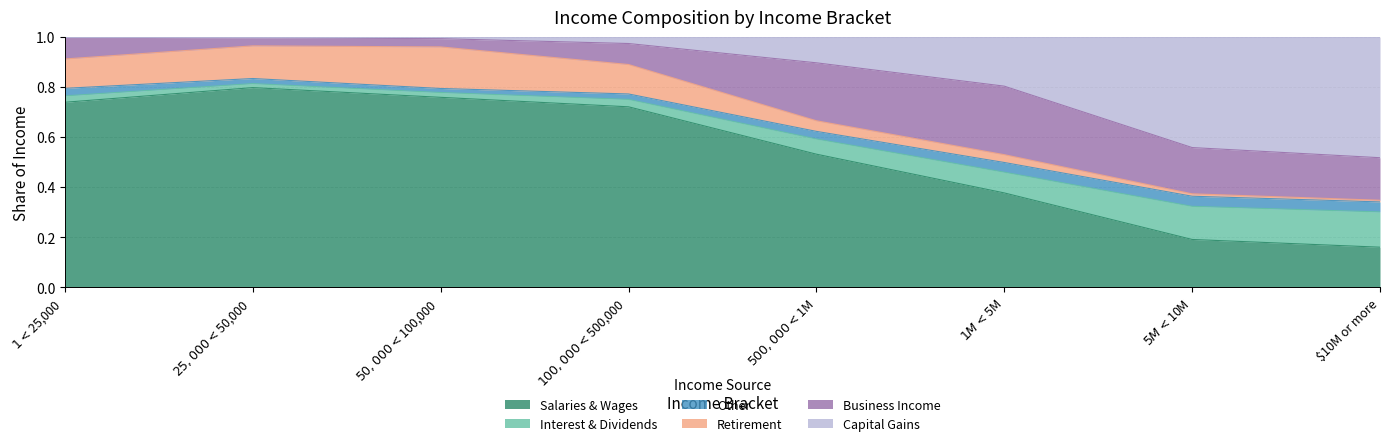

What is the label of the 7th point from the right?

$25,000 < $50,000